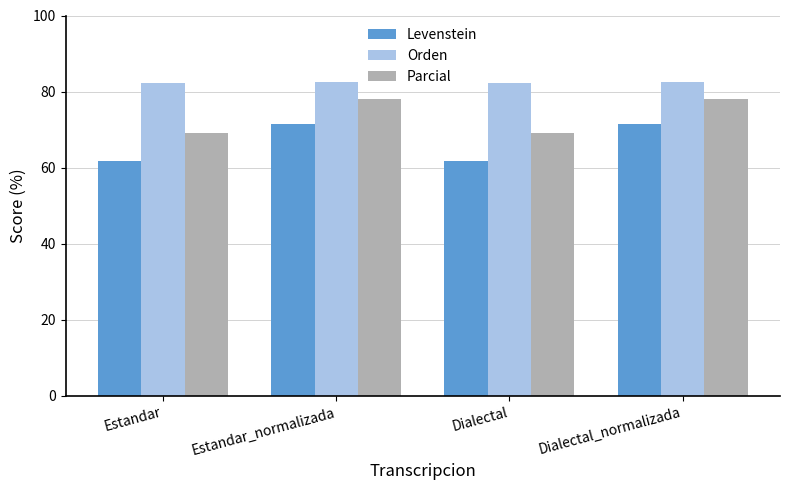

What is the difference between the second highest and second lowest values in the Levenstein series?

9.8